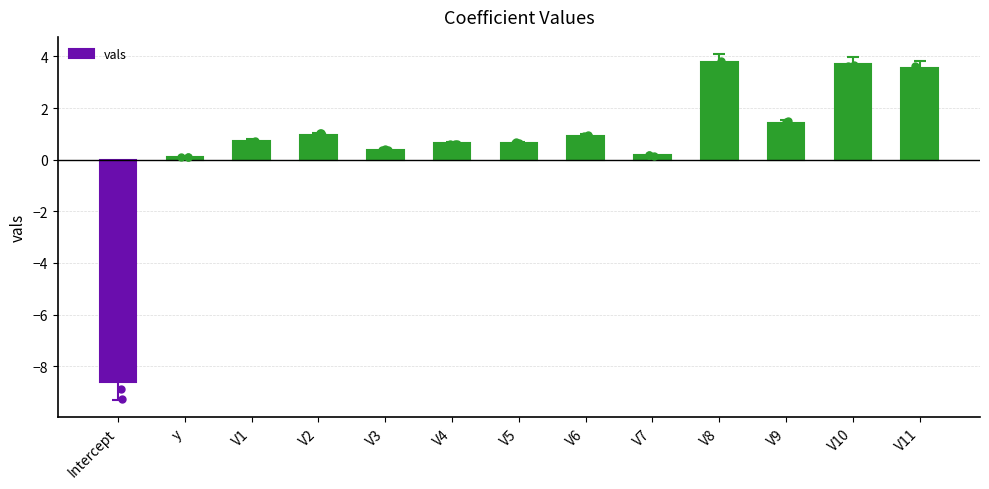

What is the change in value from V4 to V9?

+0.8